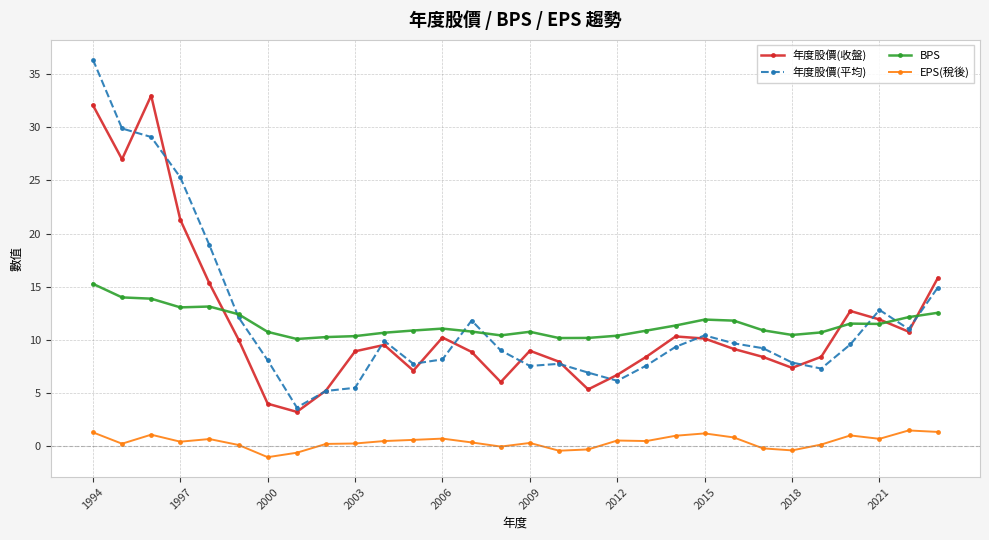

After their last crossing, which series has the higher values: 年度股價(收盤) or BPS?

年度股價(收盤)